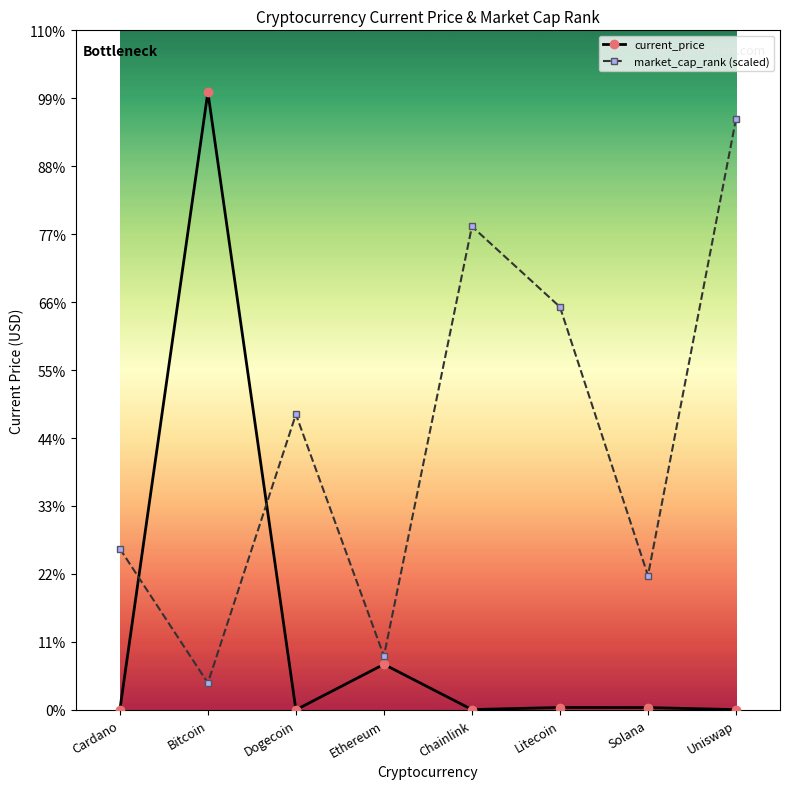

Where is the first local minimum for market_cap_rank (scaled)?

Bitcoin